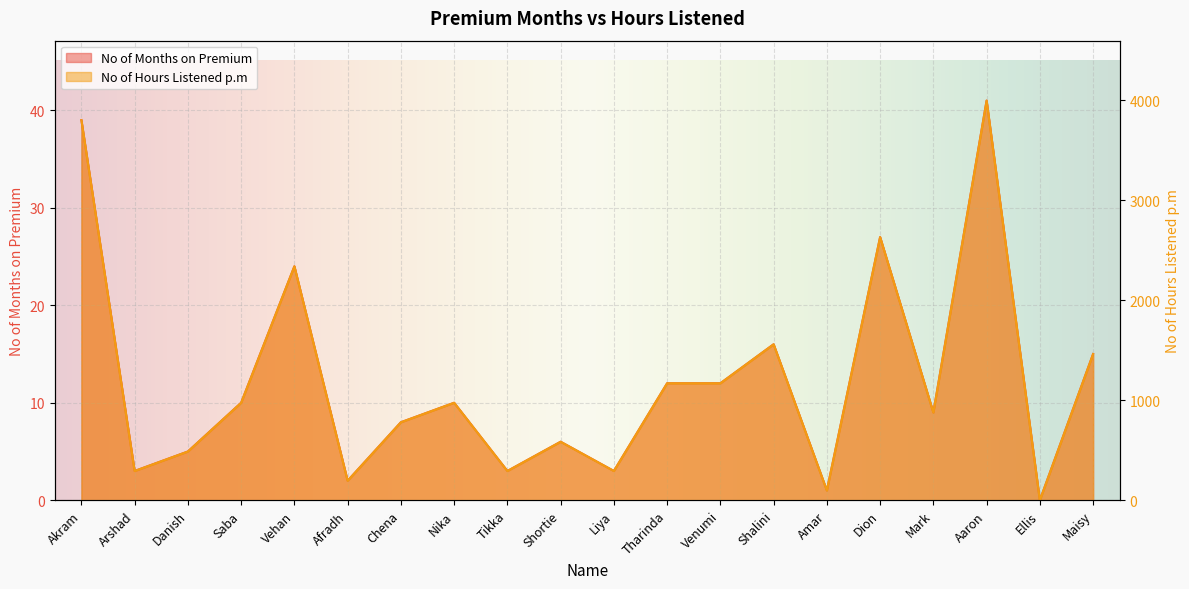

What position from the left is Mark?

17